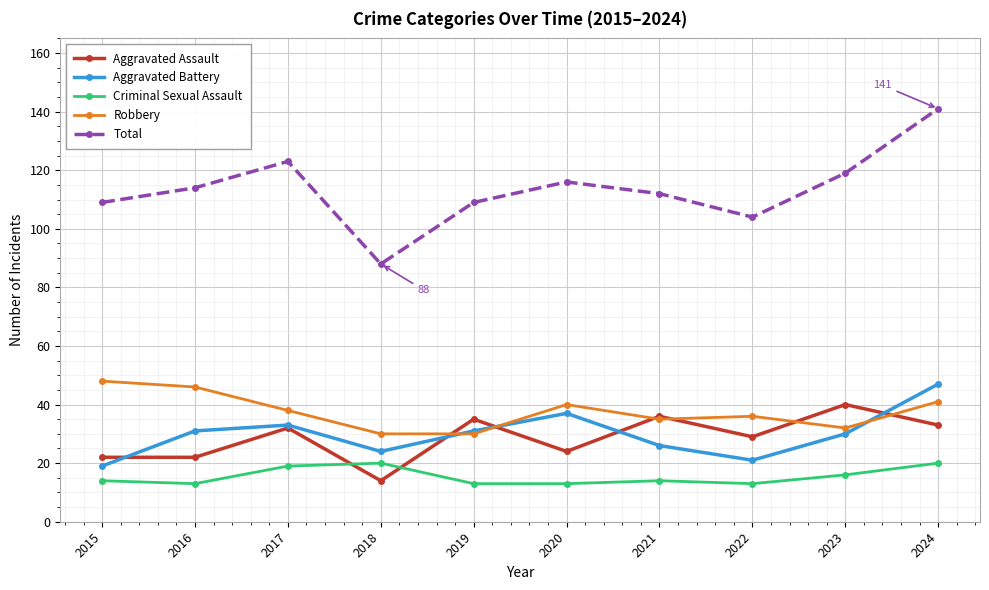

How many series are shown in this chart?

5